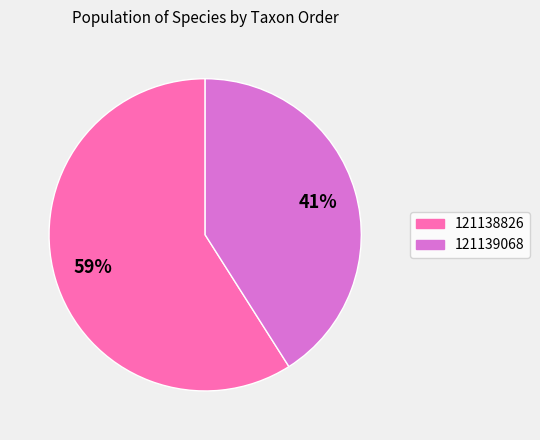

Is the sum of 121139068 and 121138826 greater than half?

Yes